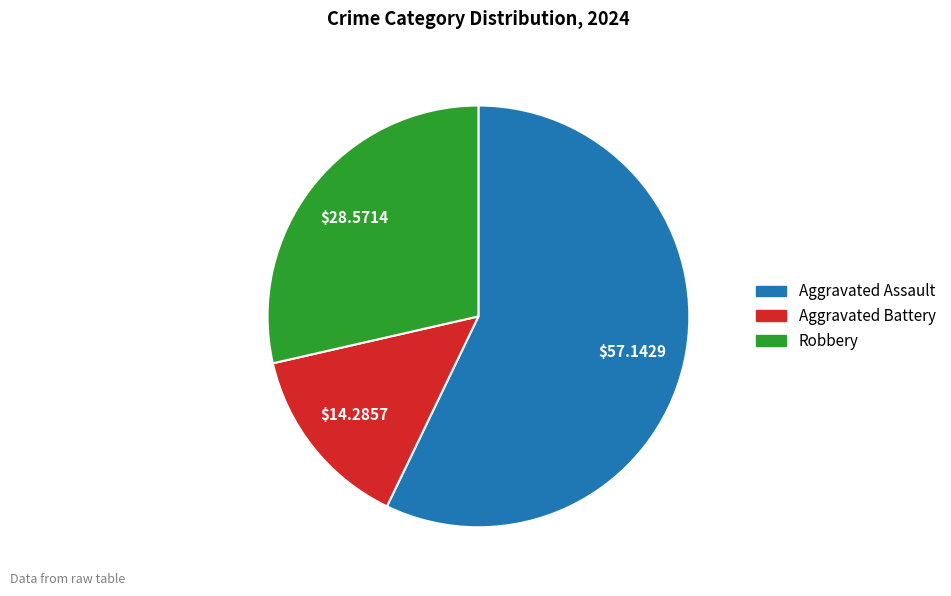

How many segments does this pie chart have?

3